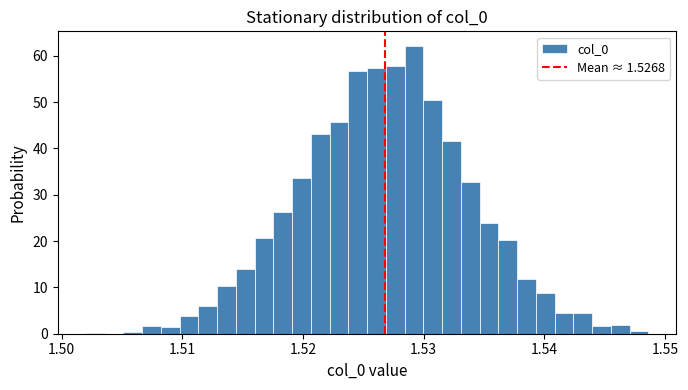

Read against the x-axis, roughly where is the centre of the tallest bar?

1.529